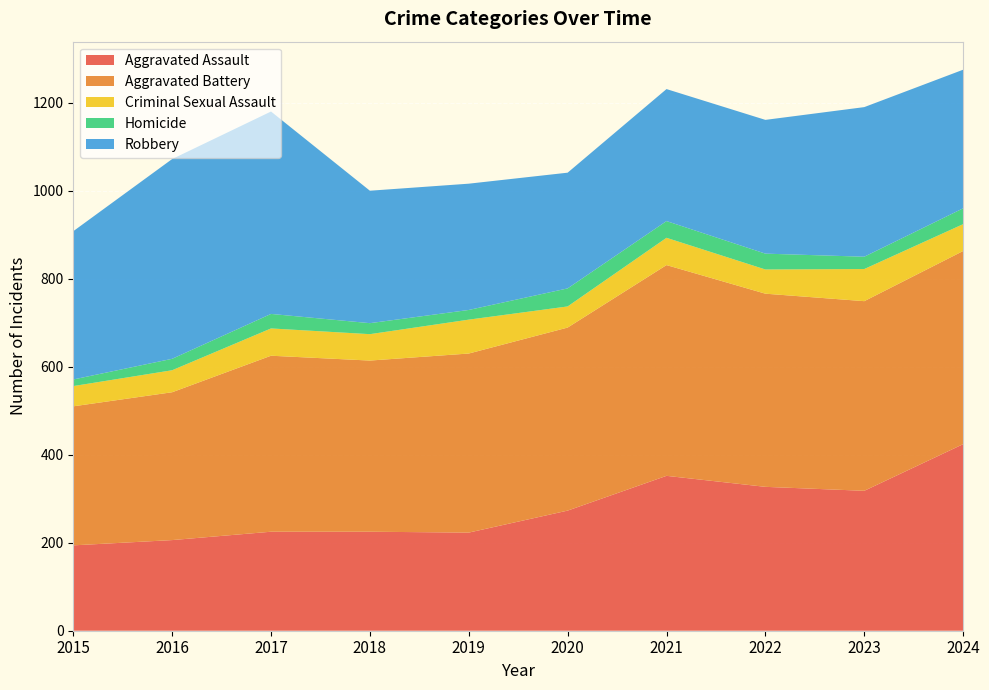

Reading right to left, what are all the values shown in this chart?

Aggravated Assault: 424	318	327	352	273	223	225	225	206	194
Aggravated Battery: 439	431	439	479	416	407	389	400	336	316
Criminal Sexual Assault: 61	73	55	62	48	77	60	62	50	46
Homicide: 36	28	36	38	41	22	25	33	26	15
Robbery: 315	340	304	300	263	287	301	460	454	337